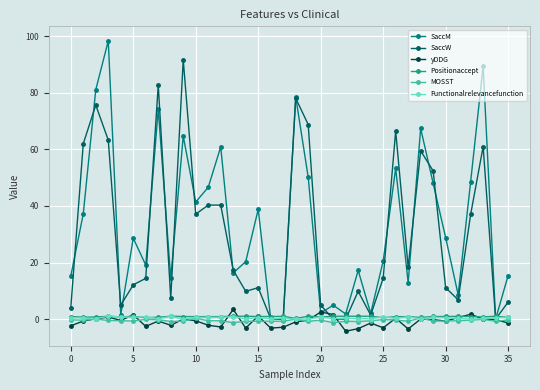

Which series has the largest range (max minus min)?

SaccM